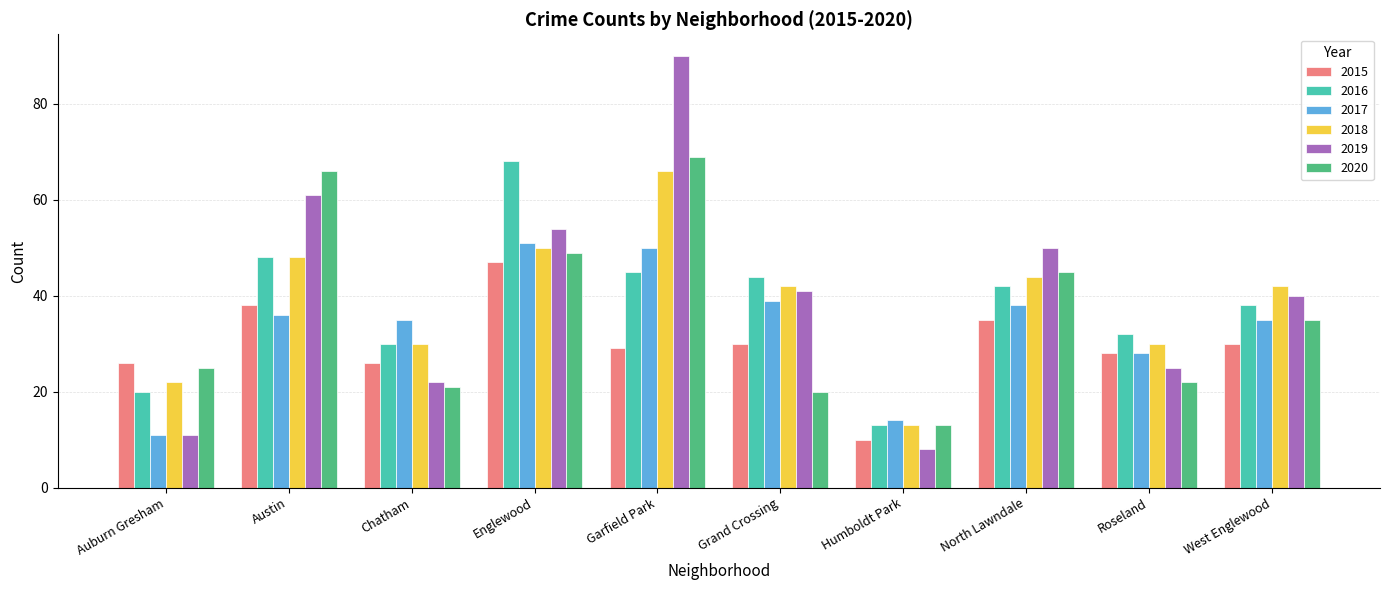

At how many categories does at least one series exceed 72?

1